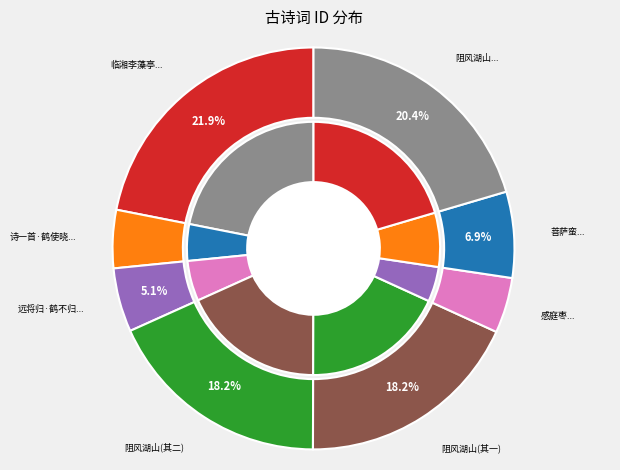

Rank the categories by value from lowest to highest.

感庭枣·昔来华纂纂, 诗一首·鹤使晓来华表上, 远将归·鹤不归来华表閒, 菩萨蛮·双双紫燕来华屋, 阻风湖山县与仲父登山阑入旧祠同应坐上人久谈约来华首堂 其一, 阻风湖山县与仲父登山阑入旧祠同应坐上人久谈约来华首堂 其二, 阻风湖山县与仲父登山阑入旧祠同应坐上人久谈约来华首堂, 临湘李藻亭茂才避寇来华容以诗见投和其韵